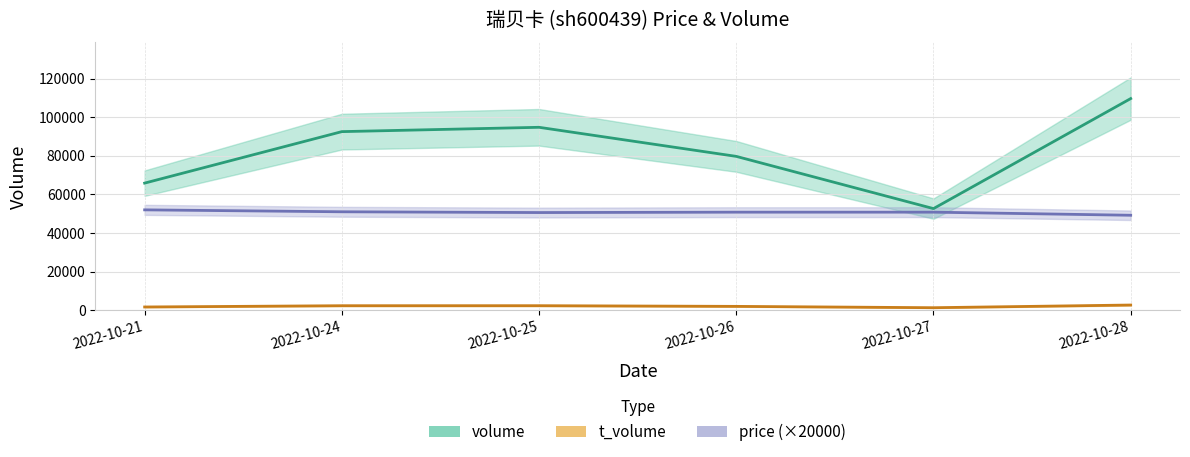

True or false: price and t_volume intersect in this chart.

False